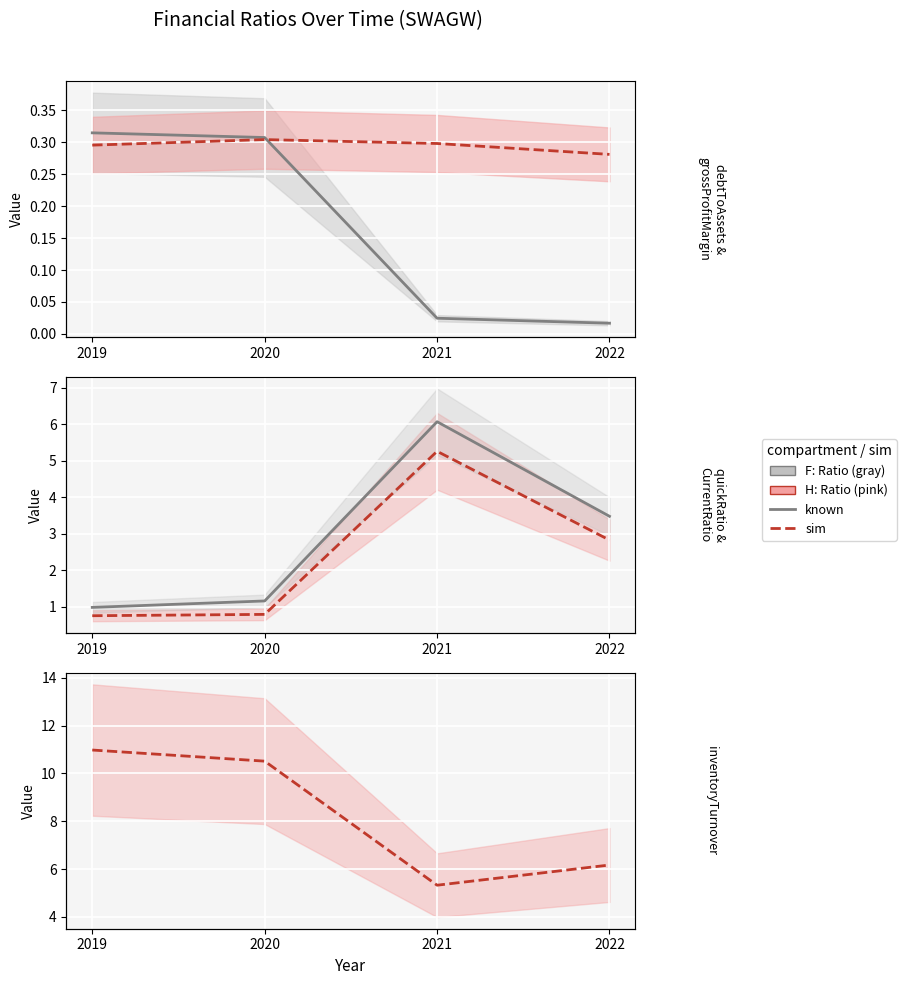

What is the total value across all series at 2020?

13.1